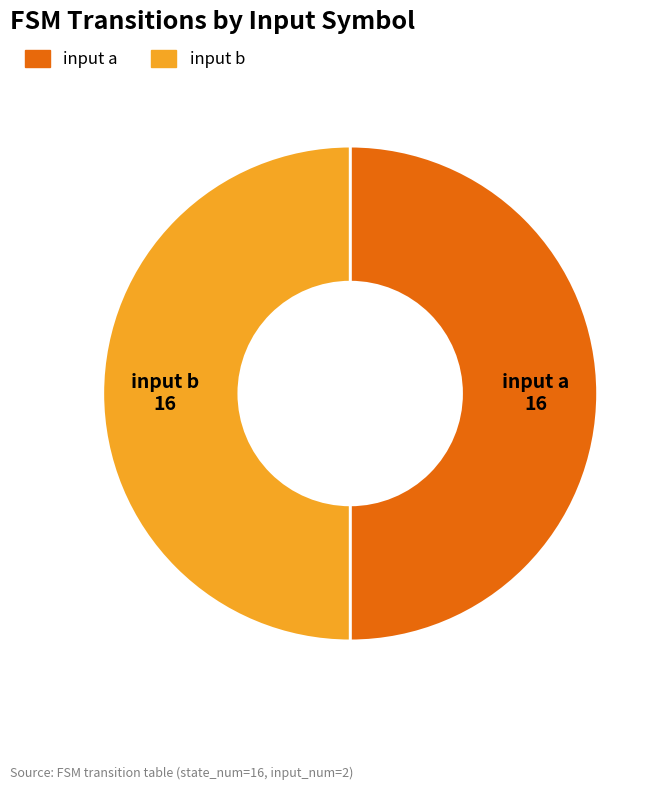

How many segments does this pie chart have?

2